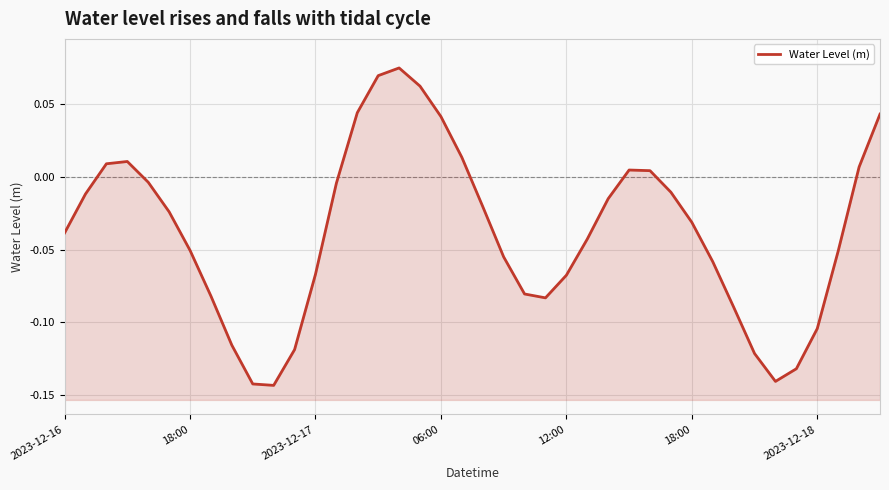

True or false: the data has more than 0 interior local peaks.

True